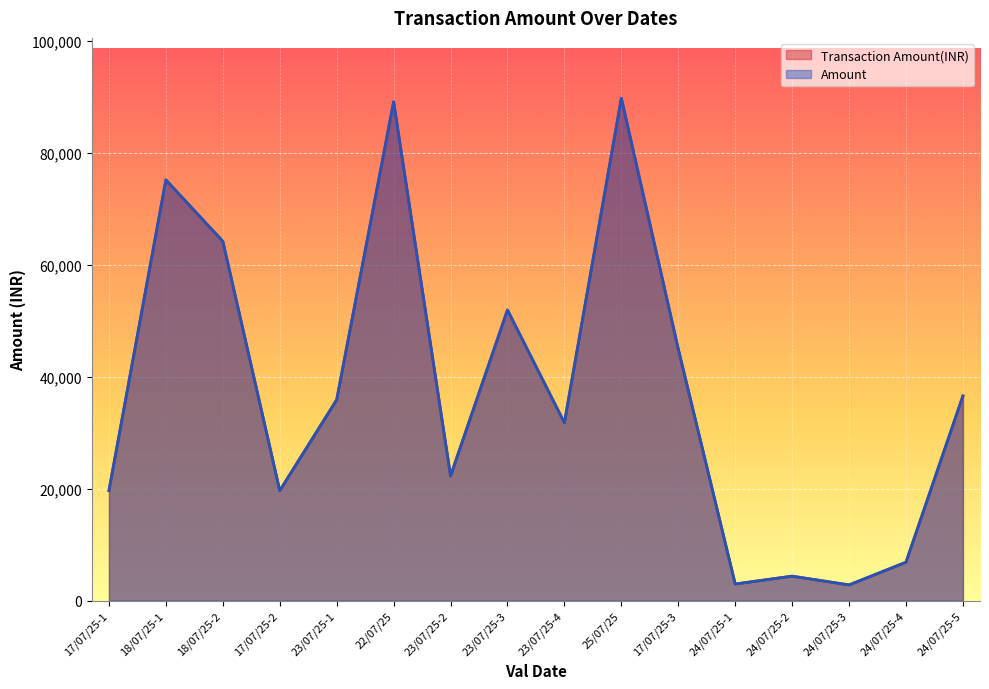

In Amount (line), how many points are higher than both neighbors (excluding endpoints)?

5